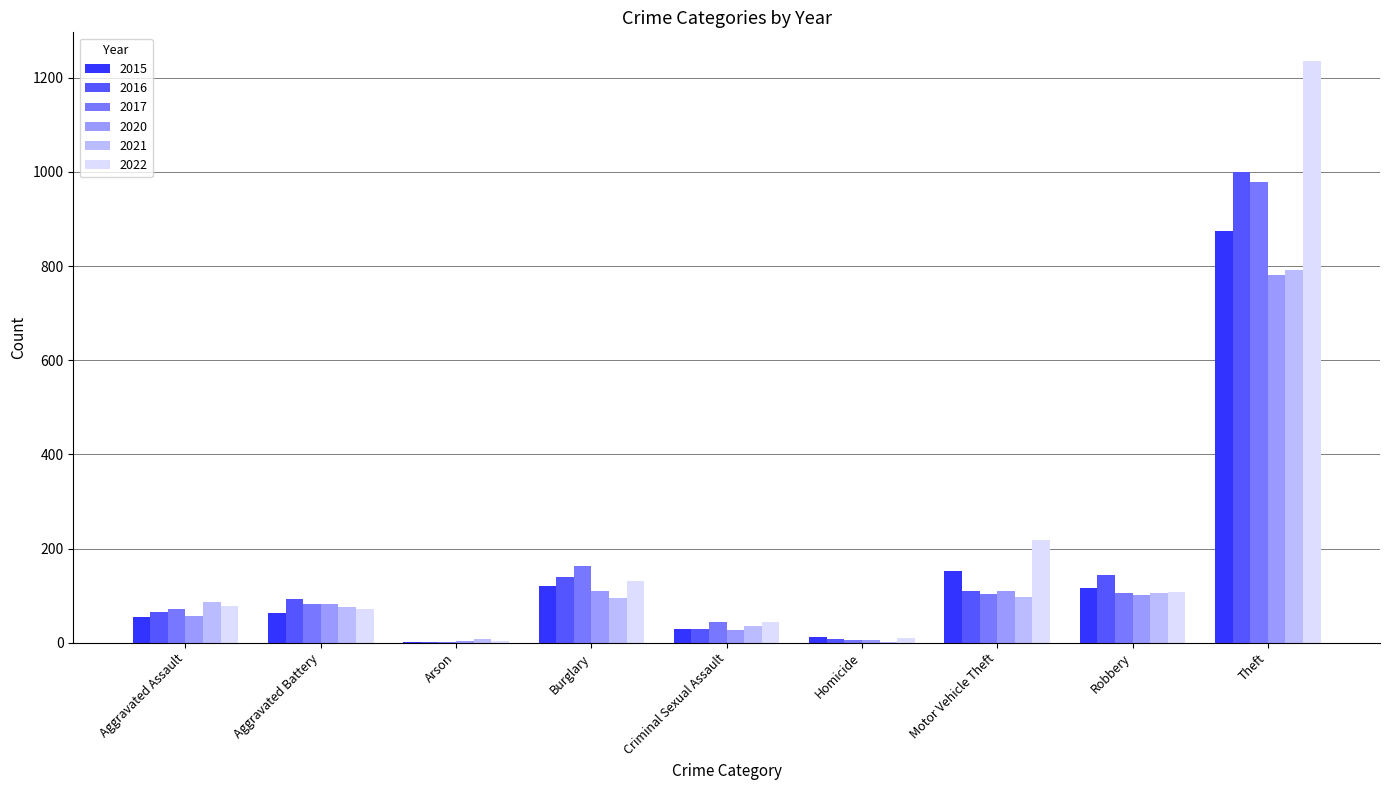

What is the total value across all series at Theft?

5660